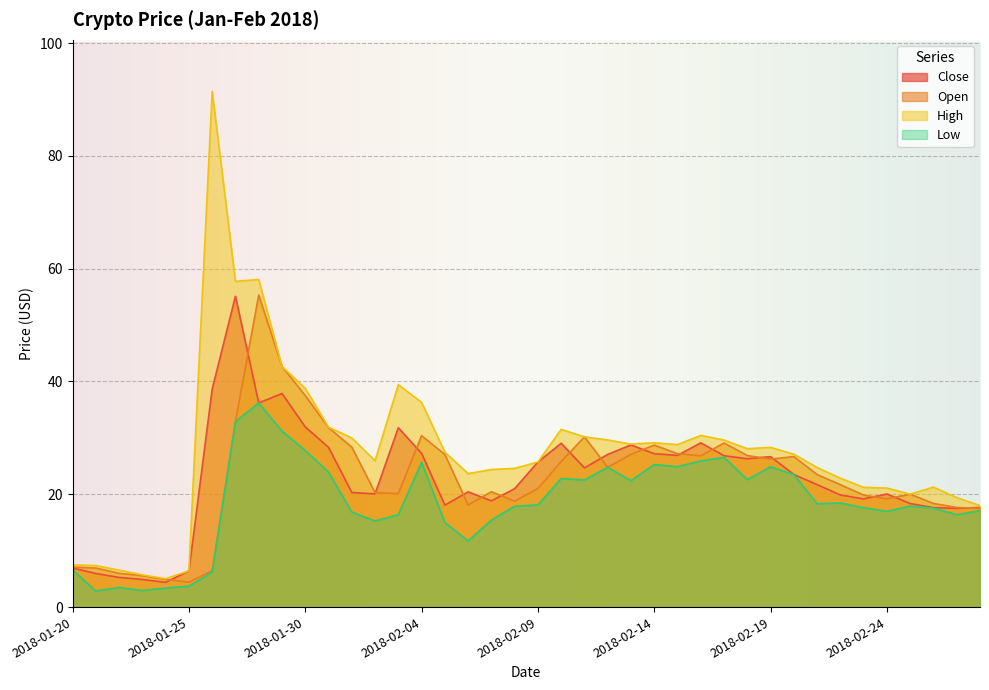

How many values in the Close series are below 23?

20